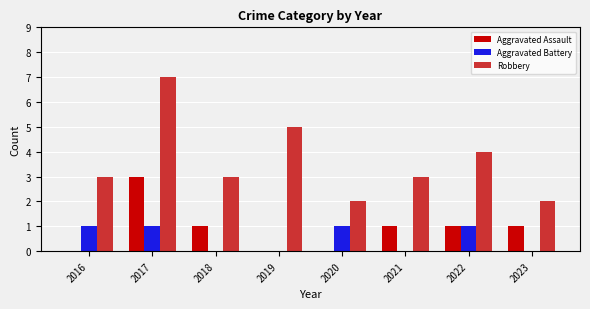

Is the value of Aggravated Battery at 2019 greater than the value of Robbery at 2016?

No